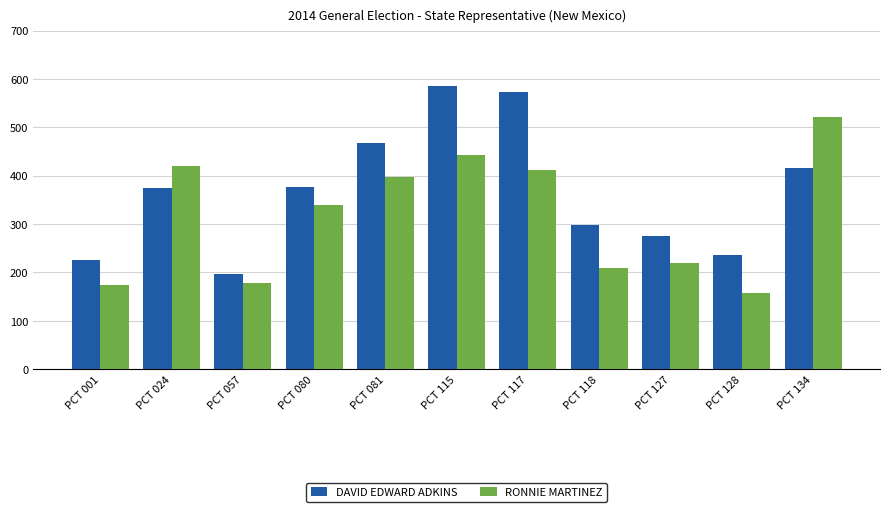

How many groups of bars are there?

11